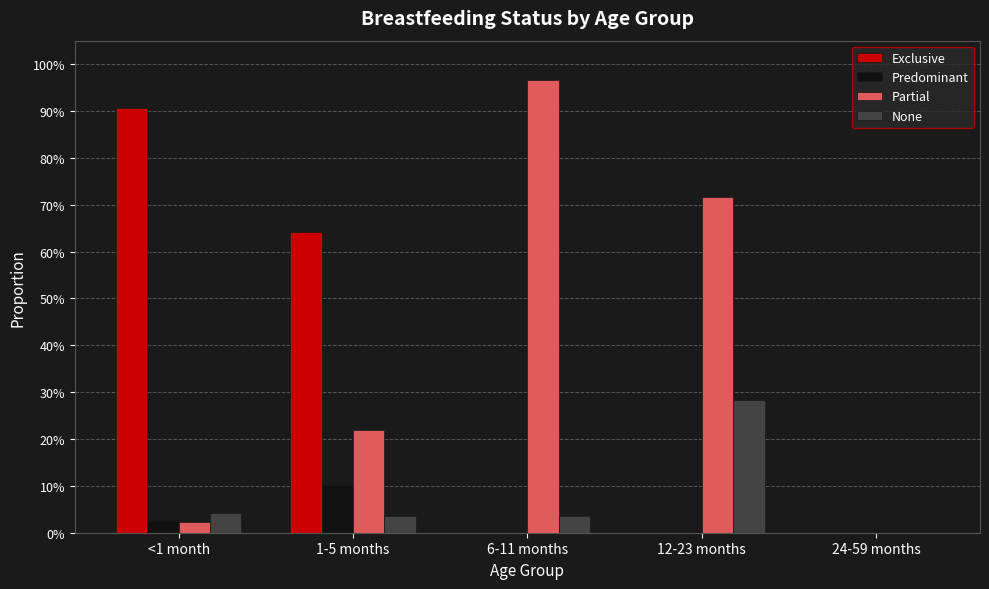

What are all the series names shown in the legend?

Exclusive, Predominant, Partial, None